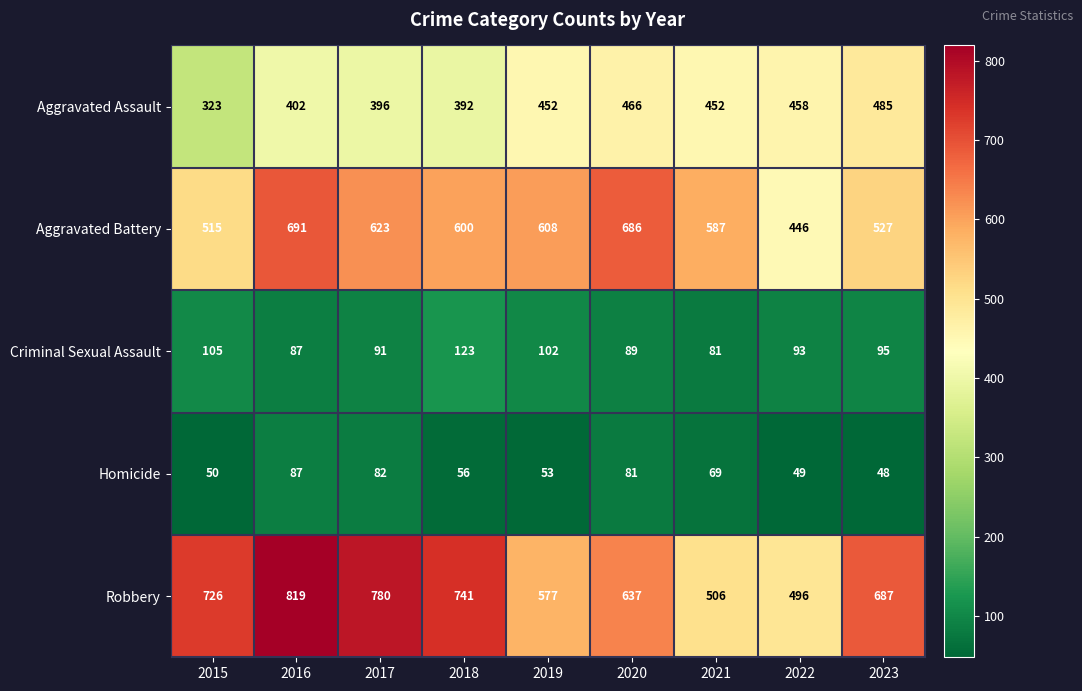

Rank the series by their maximum value, from lowest to highest.

Homicide, Criminal Sexual Assault, Aggravated Assault, Aggravated Battery, Robbery